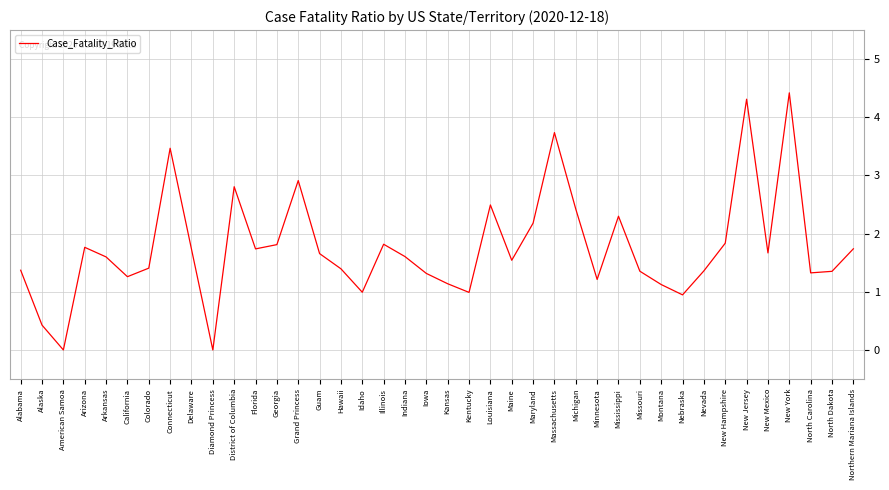

Reading right to left, list all the values displayed in this chart.

1.7	1.4	1.3	4.4	1.7	4.3	1.8	1.4	0.9	1.1	1.4	2.3	1.2	2.4	3.7	2.2	1.5	2.5	1.0	1.1	1.3	1.6	1.8	1.0	1.4	1.7	2.9	1.8	1.7	2.8	0.0	1.7	3.5	1.4	1.3	1.6	1.8	0.0	0.4	1.4